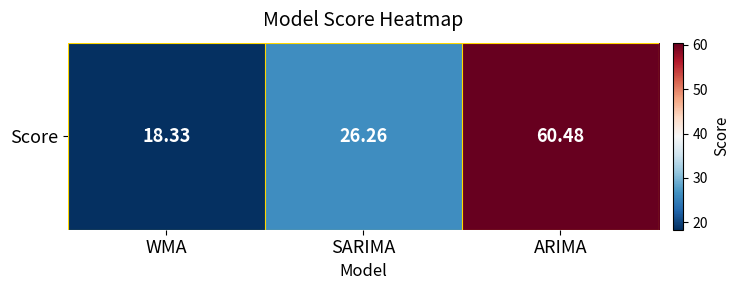

What is the ratio of the value at WMA to the value at SARIMA?

0.7